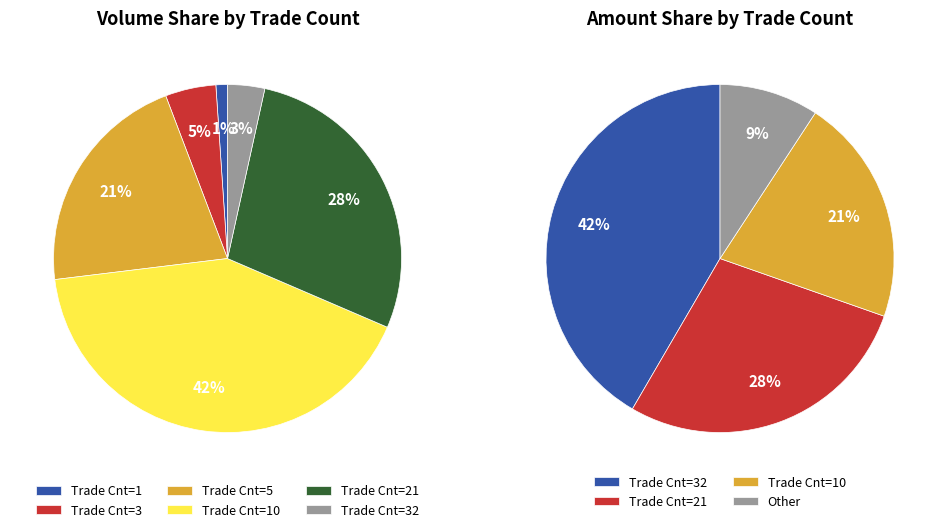

Is it true that 3 is 16% of the pie?

False